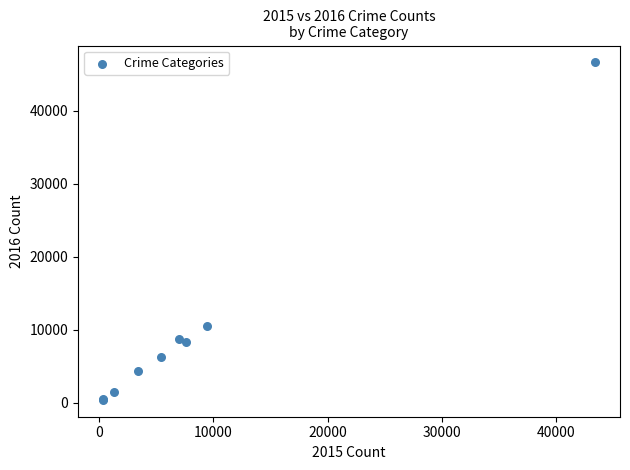

What Y value in the scatter plot is closest to 23525?

10511